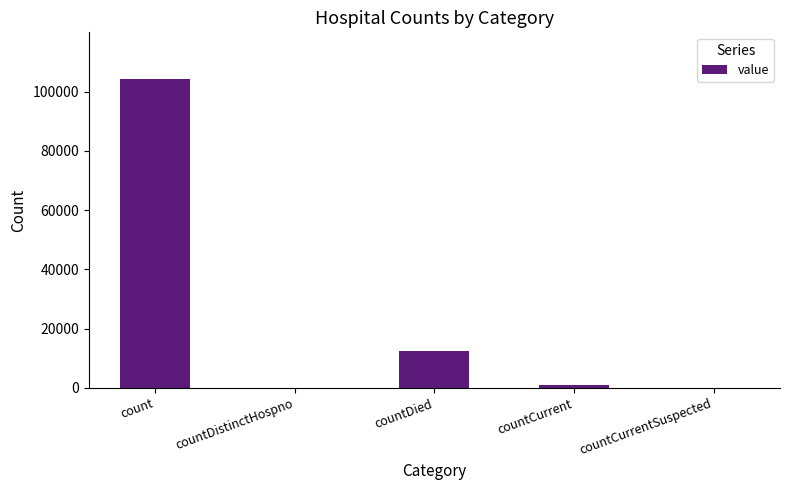

Does the chart contain stacked bars?

No